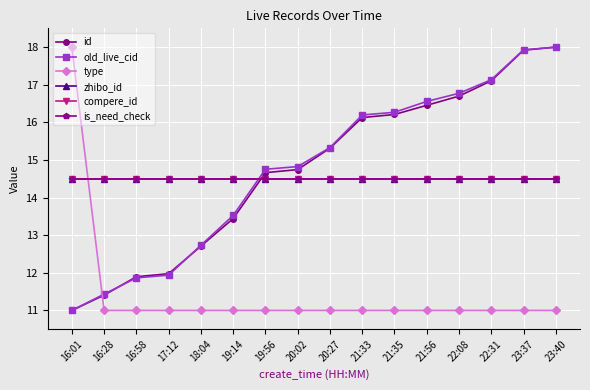

At which label is zhibo_id closest to 14?

16:01